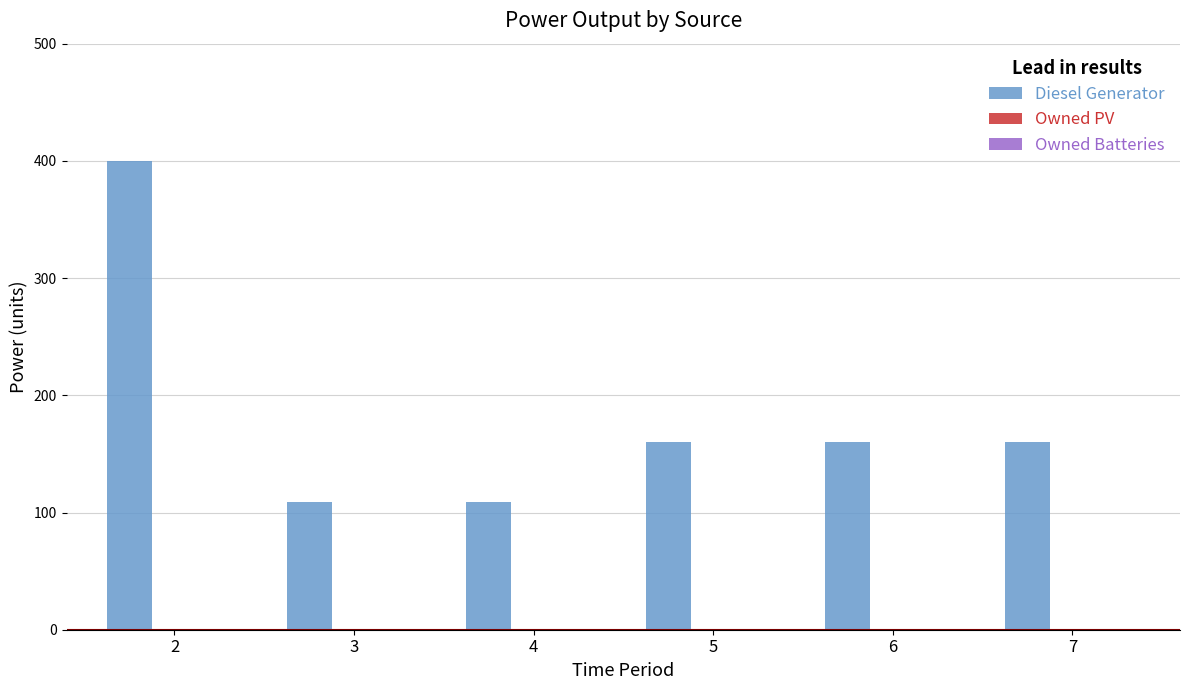

What is the maximum value shown in the chart?

400